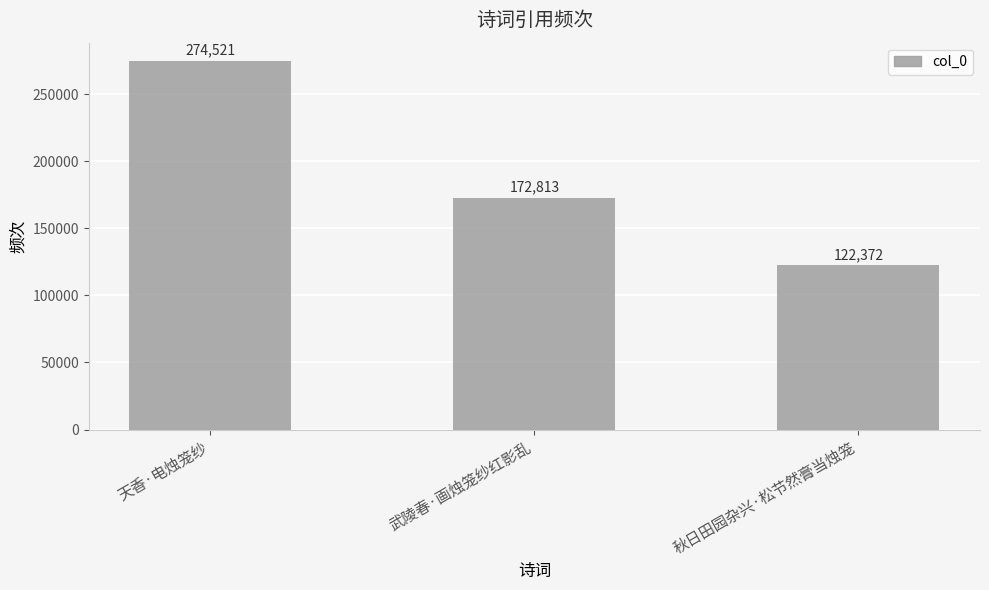

At which label is the value closest to 198446?

武陵春·画烛笼纱红影乱